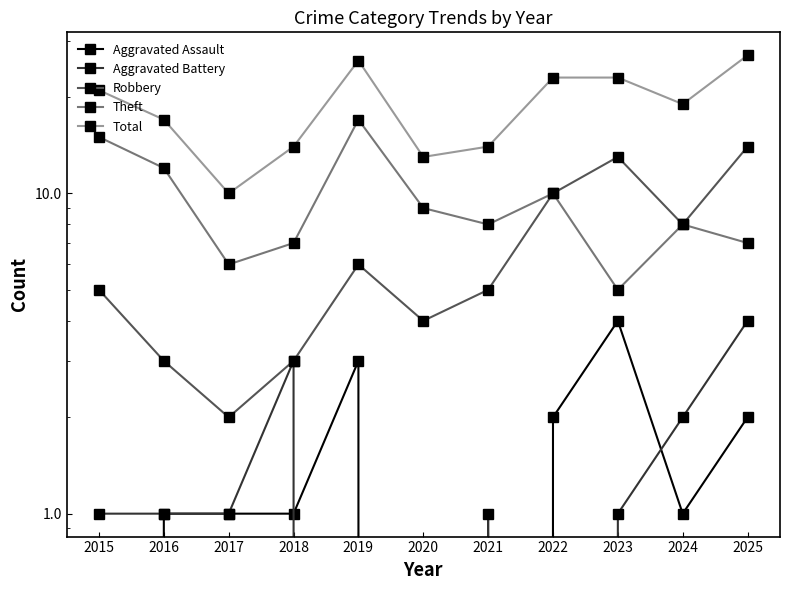

What is the difference between the maximum and minimum values in the Theft series?

12